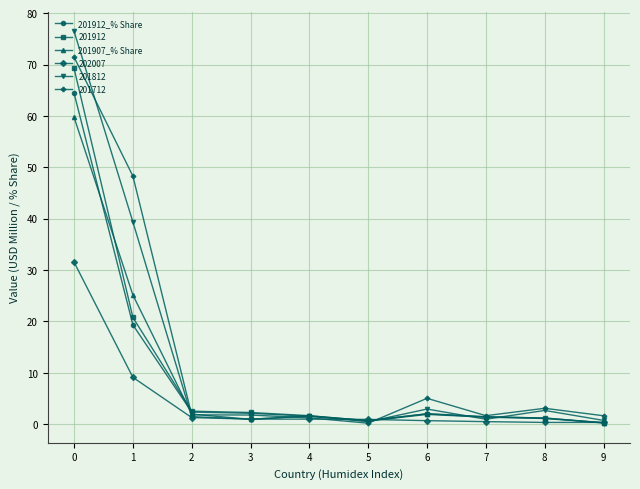

The 201712 series shows 0.2 at 5. True or false?

True